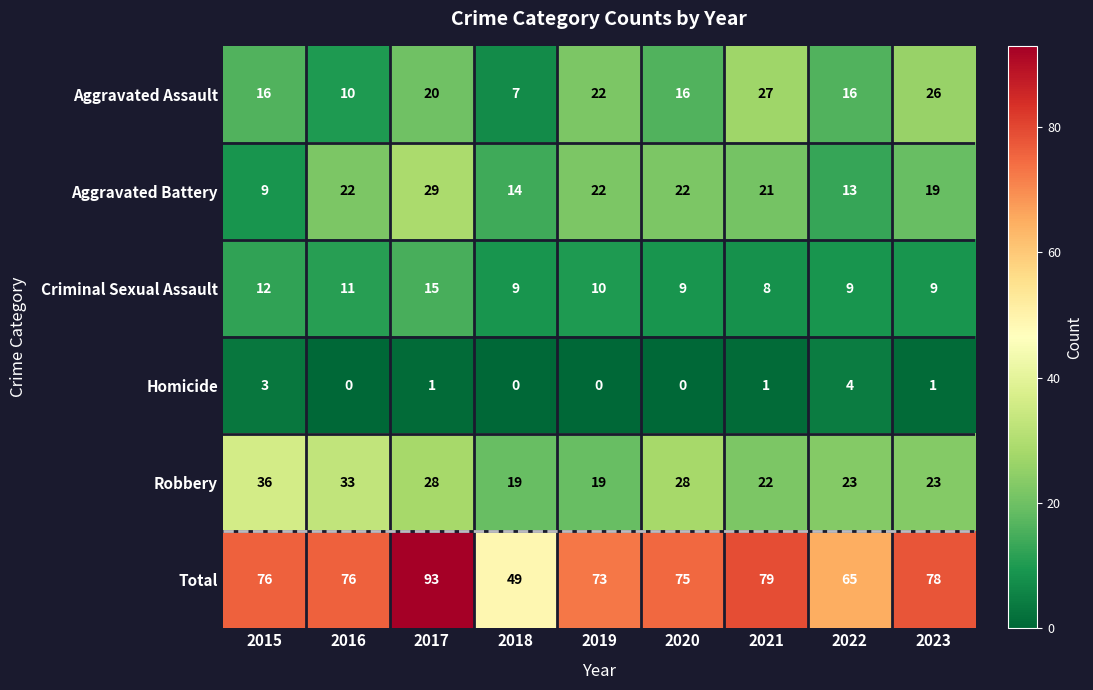

Count the Homicide values in the range 0 to 1.

7